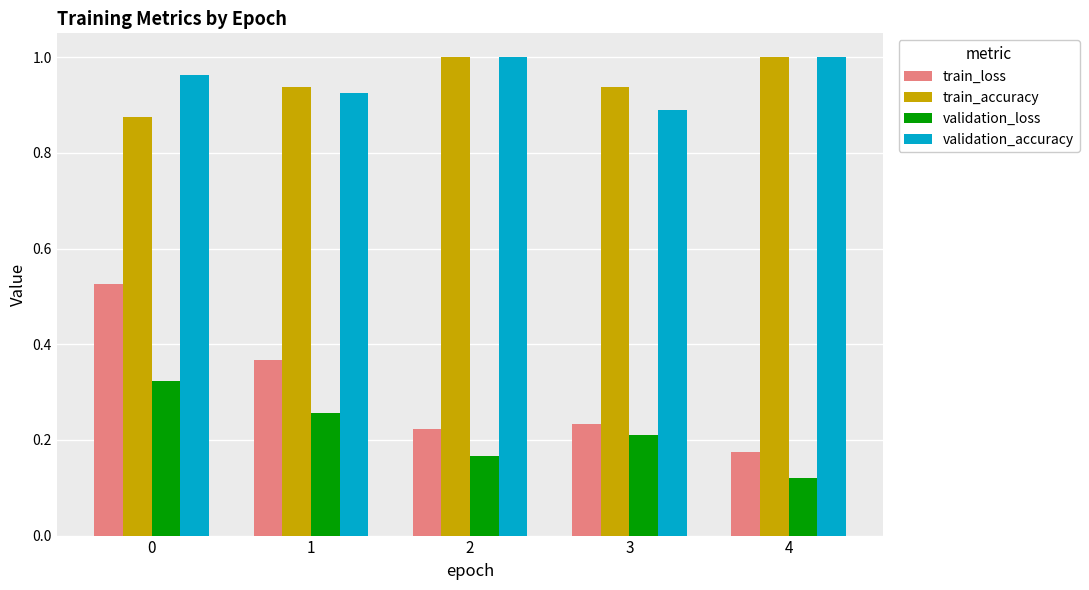

True or false: train_loss has a value of 0.2 at 4.

True